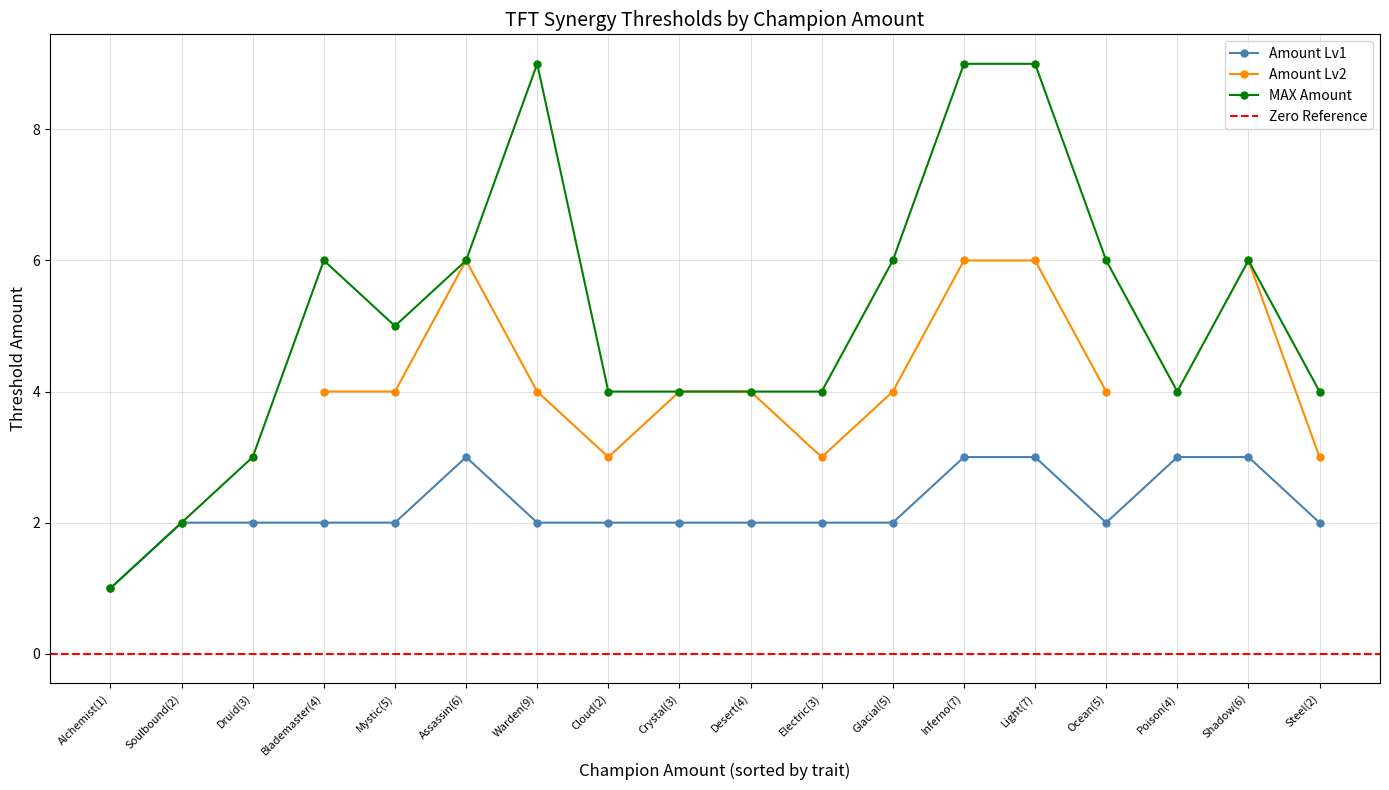

Reading left to right, list all the values displayed in this chart.

x=1	1=2	2=3	3=4	4=5	5=6	6=9	7=2	8=3	9=4	10=3	11=5	12=7	13=7	14=5	15=4	16=6	17=2